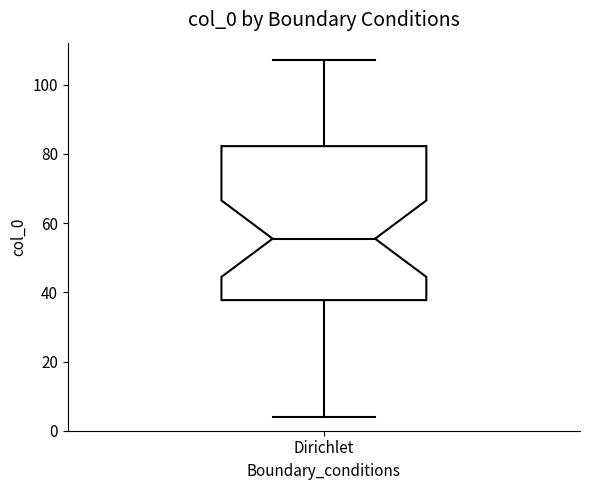

Read this box plot against the y-axis: the position of the median line, the range covered by the box, and the ends of both whiskers. The values are not printed on the chart, so give them approximately, as read against the axis.

median 56, box 38 to 82, whiskers 4 to 108